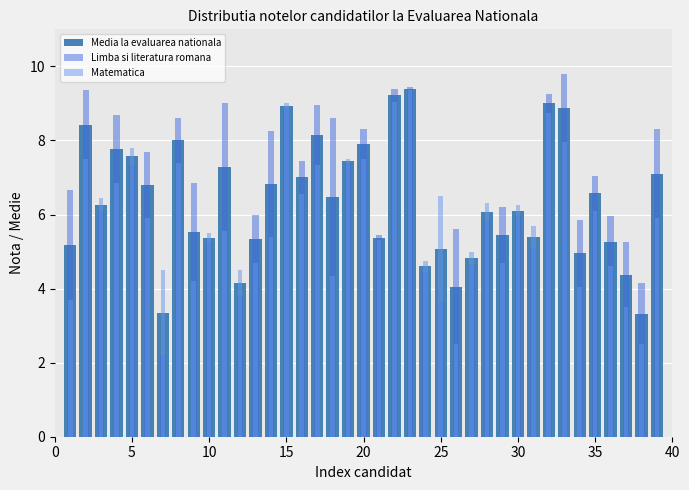

The value of Matematica at 11 is 7.7. True or false?

False